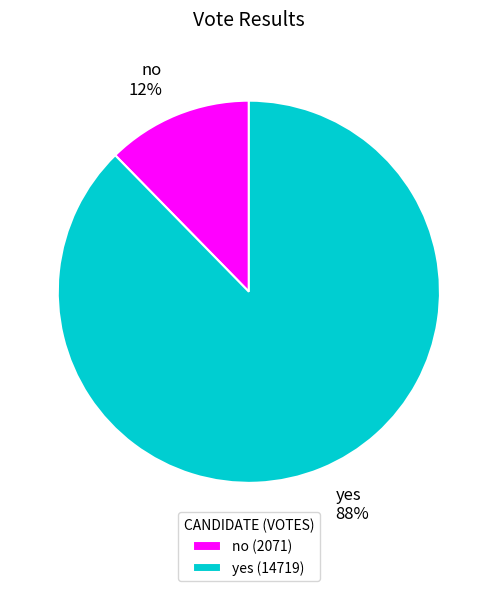

To the nearest percent, what is the combined percentage of yes and no?

100%